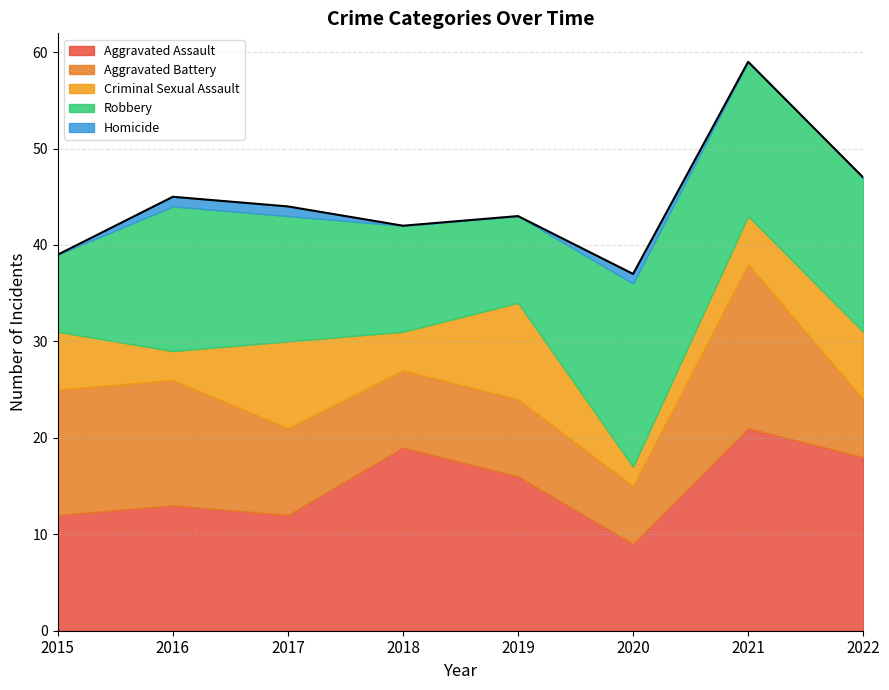

What is the sum of the Criminal Sexual Assault values at 2021 and 2020?

7